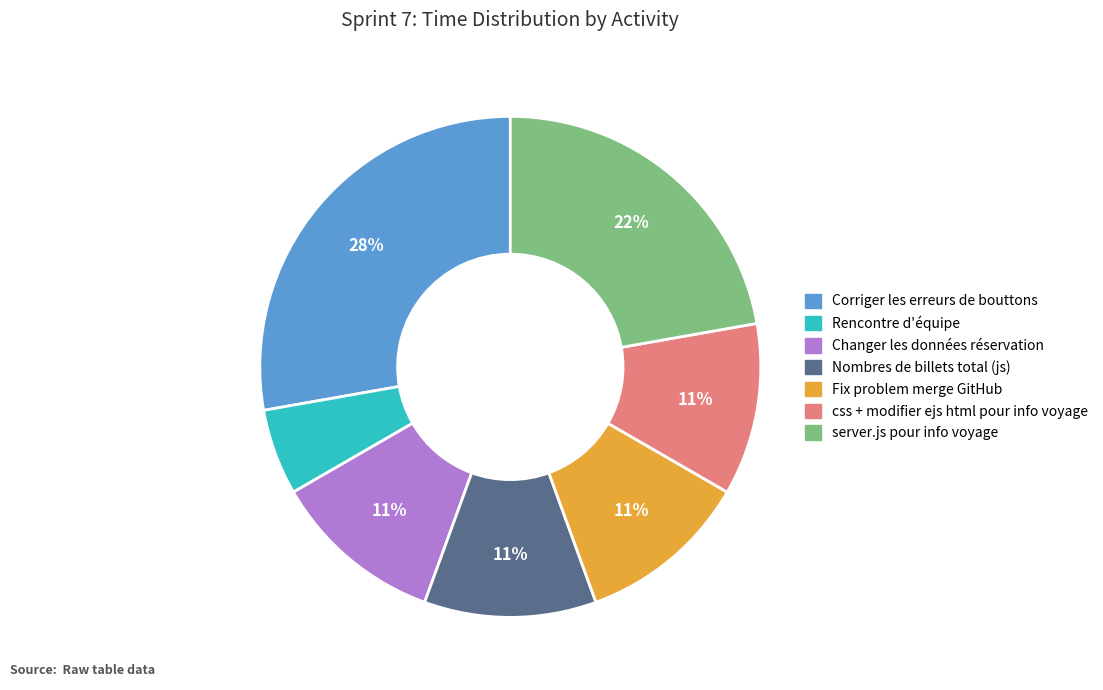

What is the largest slice in the pie chart?

Corriger les erreurs de bouttons